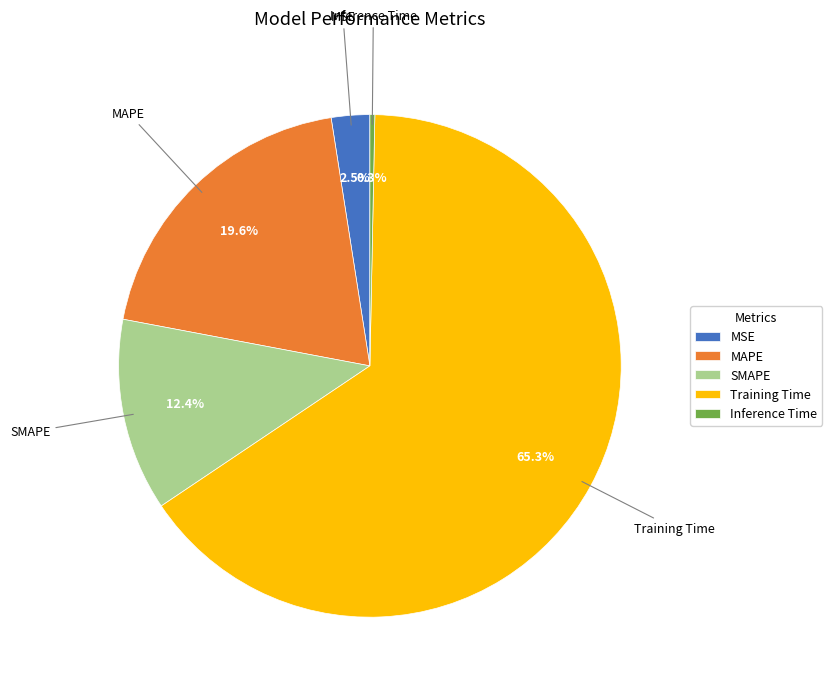

What is the smallest slice in the pie chart?

Inference Time